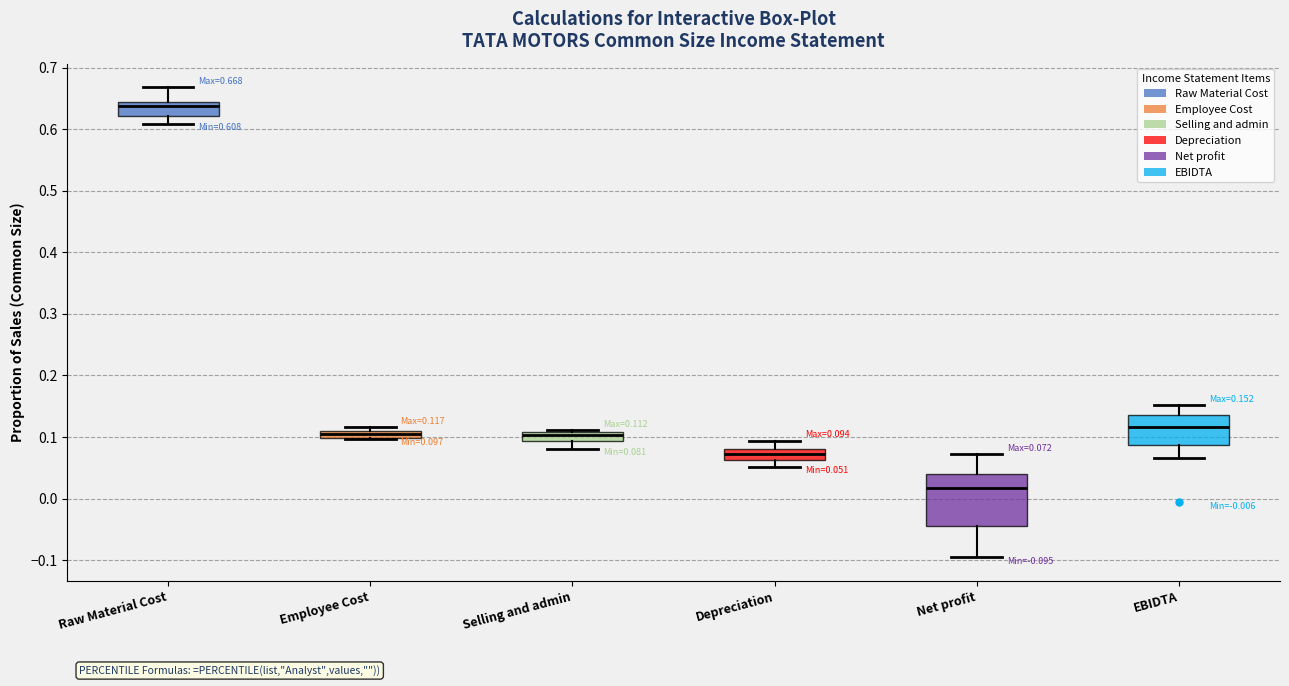

Which box is the tallest, from its lower edge to its upper edge?

Net profit